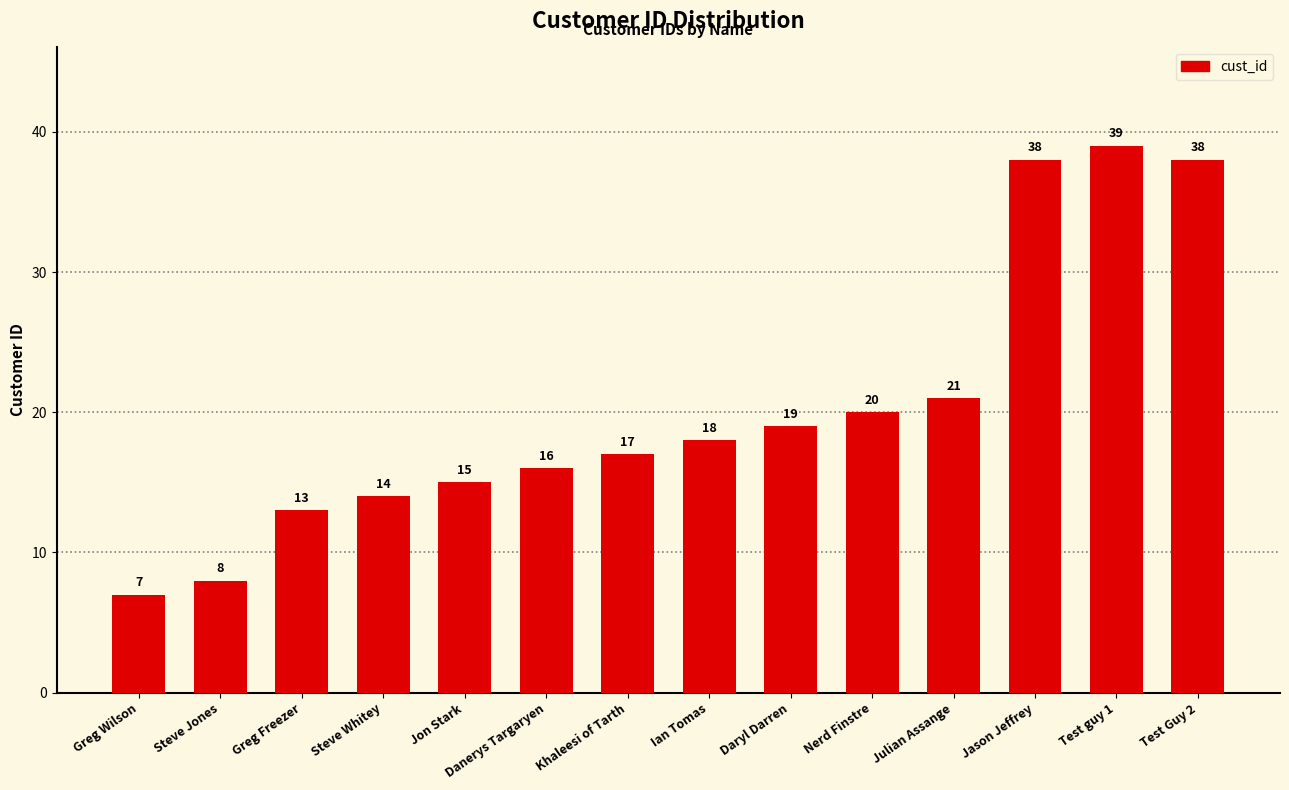

How many data points does each series have?

14